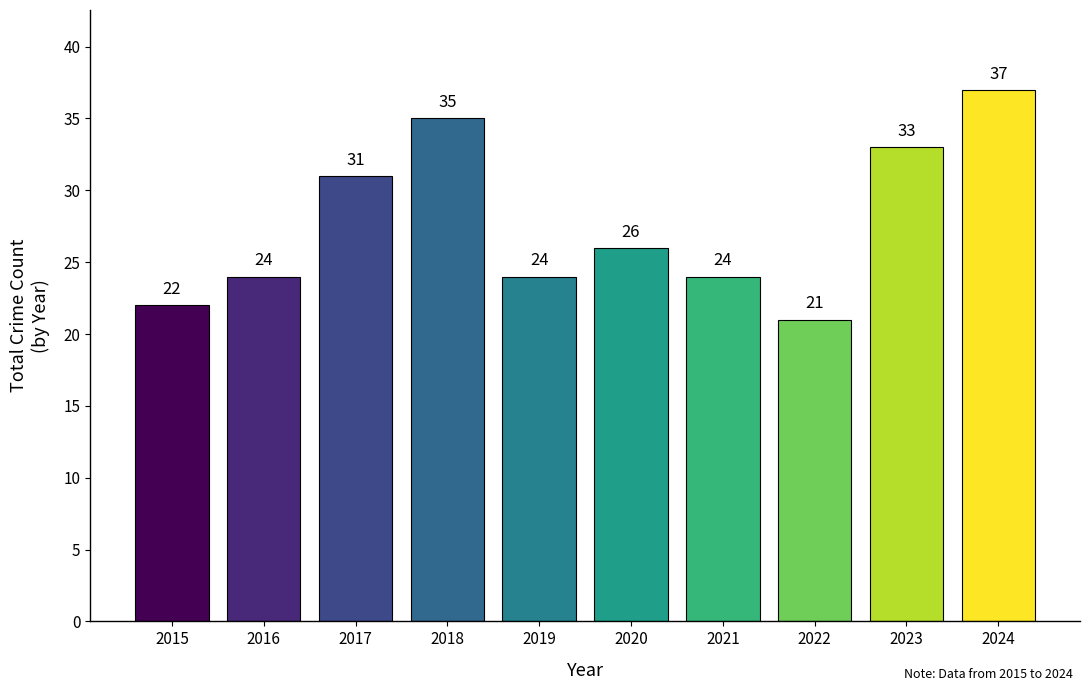

Which label corresponds to the smallest value in the chart?

2022